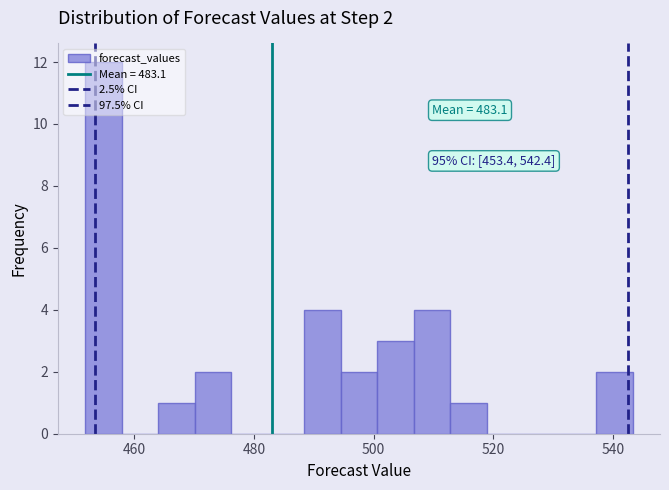

Around what value on the x-axis is the tallest bar? Give the approximate position of its centre, as read against the axis.

454